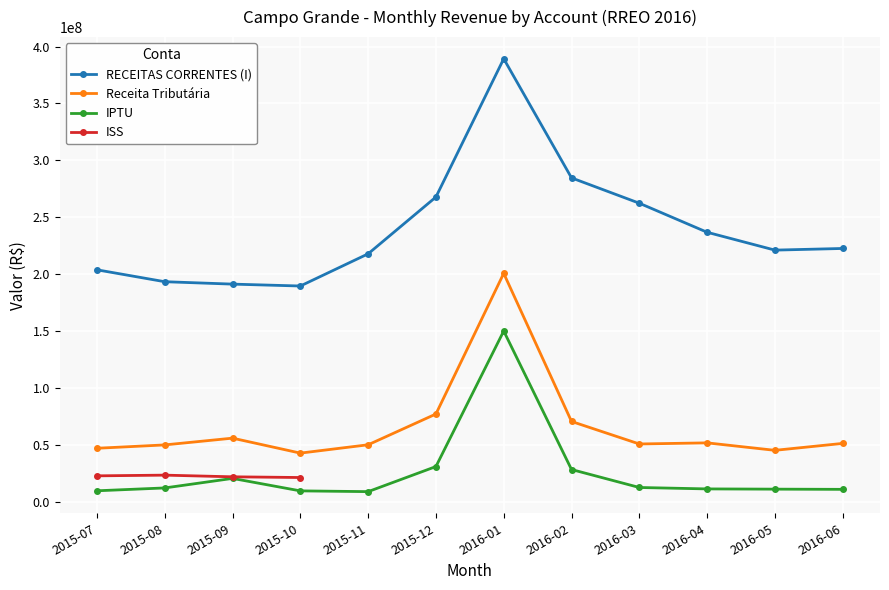

Reading left to right, transcribe all the data shown in this chart.

RECEITAS CORRENTES (I): 2015-07=203831369.3	2015-08=193371837.1	2015-09=191254164.9	2015-10=189592611.9	2015-11=217879889.7	2015-12=267792360.8	2016-01=389287236.2	2016-02=284617685.9	2016-03=262346534.6	2016-04=236820508.4	2016-05=221130724.3	2016-06=222584033.1
Receita Tributária: 2015-07=47014782.7	2015-08=49962931.7	2015-09=55910117.5	2015-10=42760290.2	2015-11=50082705.0	2015-12=77122493.8	2016-01=200709521.2	2016-02=70571617.4	2016-03=50785360.3	2016-04=51765415.3	2016-05=45205833.1	2016-06=51291564.3
IPTU: 2015-07=9653062.8	2015-08=12157296.7	2015-09=20533471.3	2015-10=9572362.1	2015-11=8912043.4	2015-12=30954827.9	2016-01=150059477.5	2016-02=28344951.7	2016-03=12551594.5	2016-04=11303906.5	2016-05=11091729.1	2016-06=10916555.0